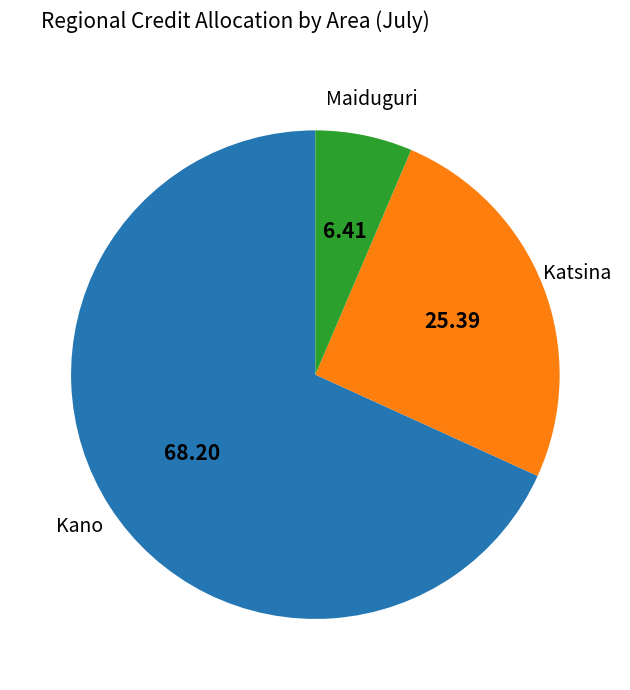

Count the number of slices in the pie.

3